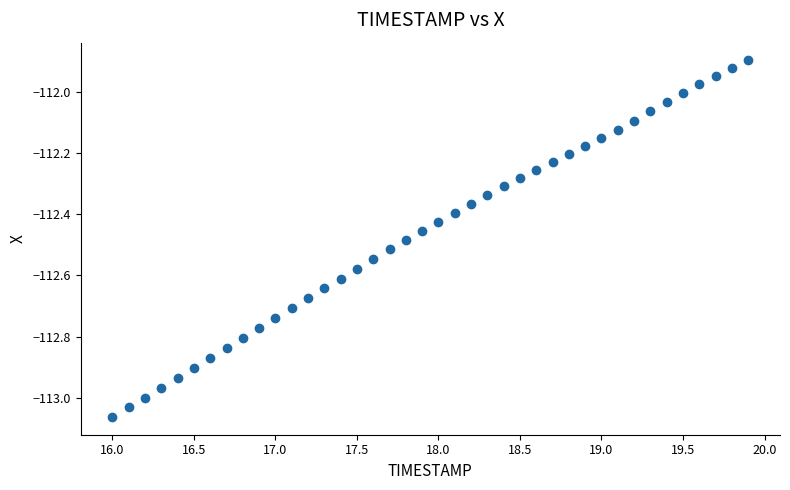

What is the range of X values (max minus min)?

3.9